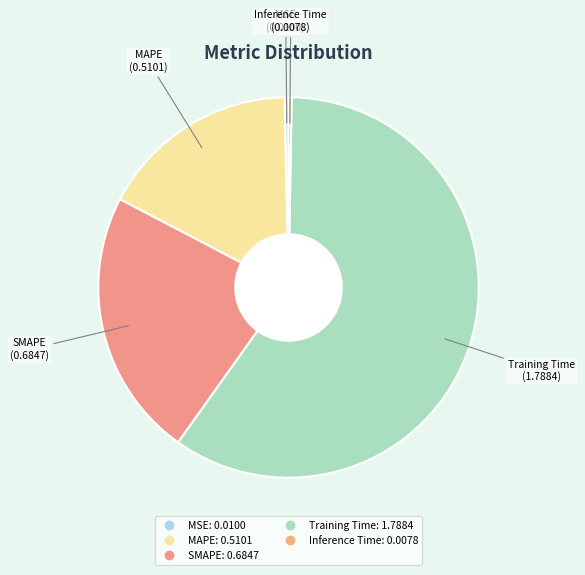

Combined, do MAPE and Training Time account for over 50%?

Yes